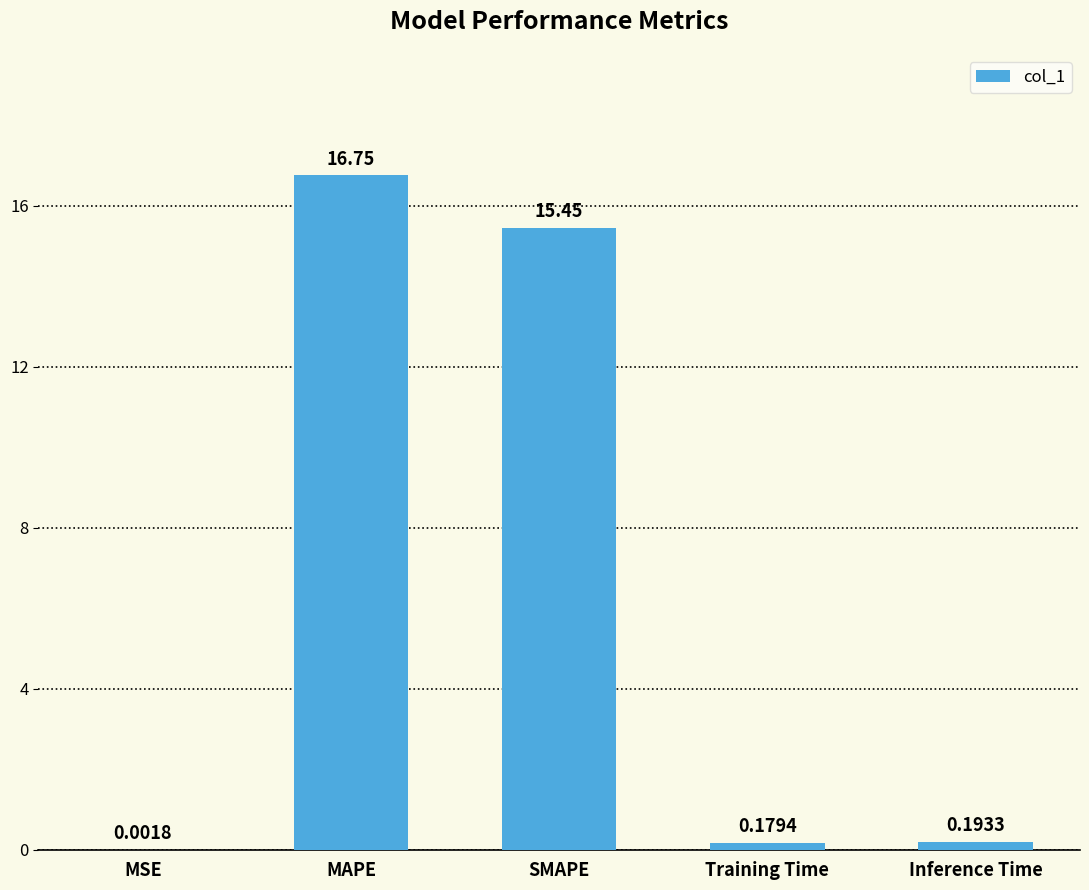

What is the sum of all values?

32.6